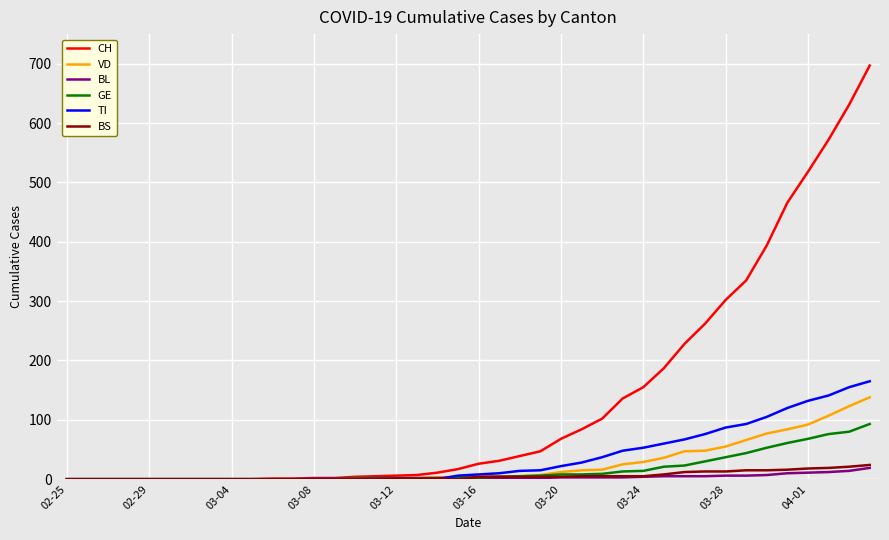

Which series ends up on top after the final intersection of TI and VD?

TI